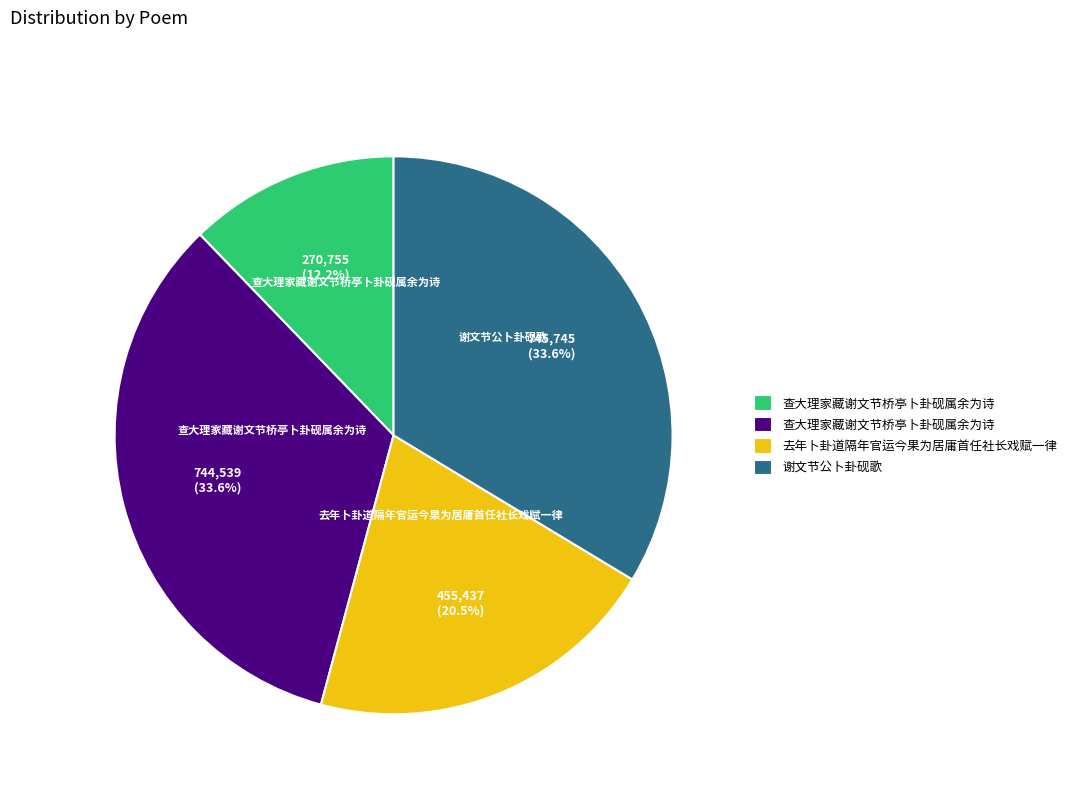

Does any single category account for the majority?

No